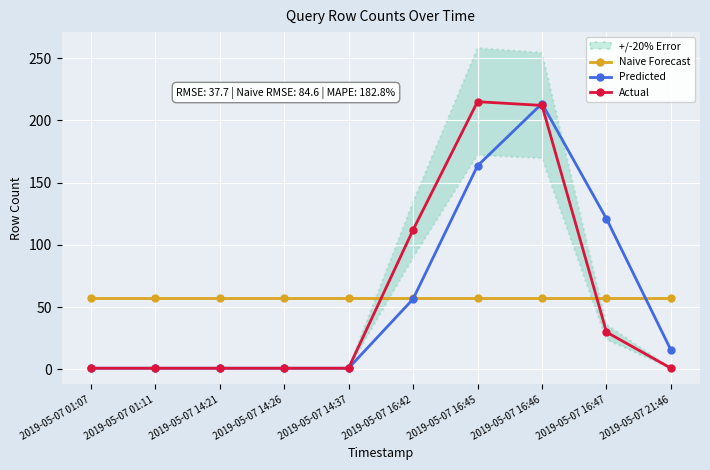

After their last crossing, which series has the higher values: Predicted or Actual?

Predicted